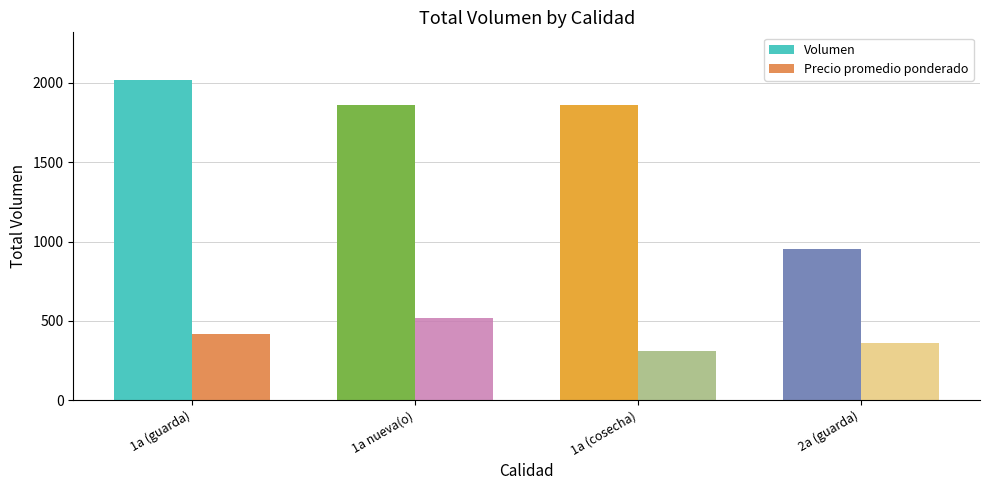

How many Precio promedio ponderado values are between 361 and 515?

3